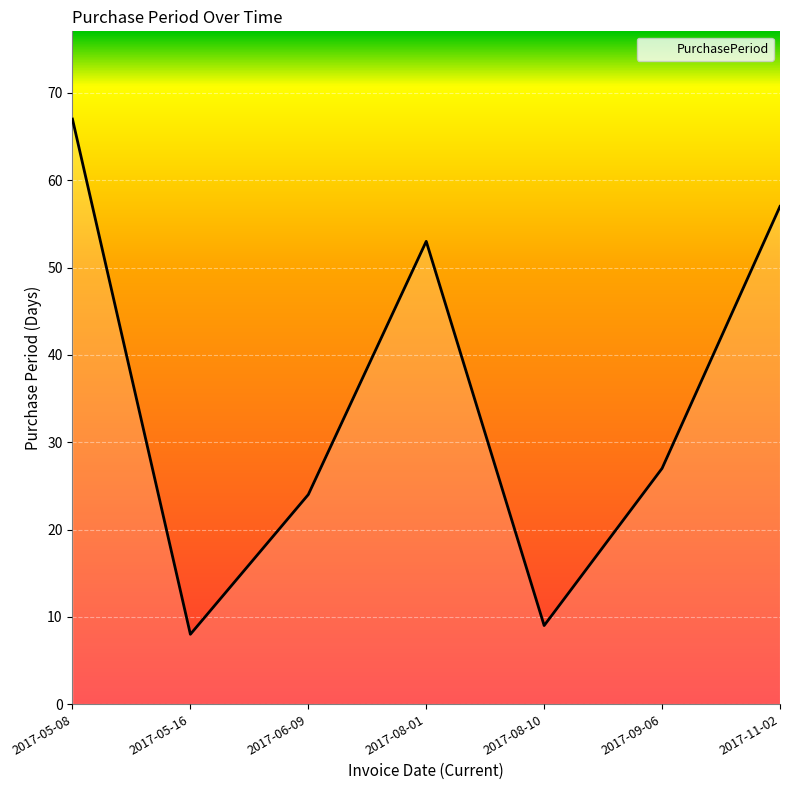

At which label does the data first exceed 27?

2017-05-08